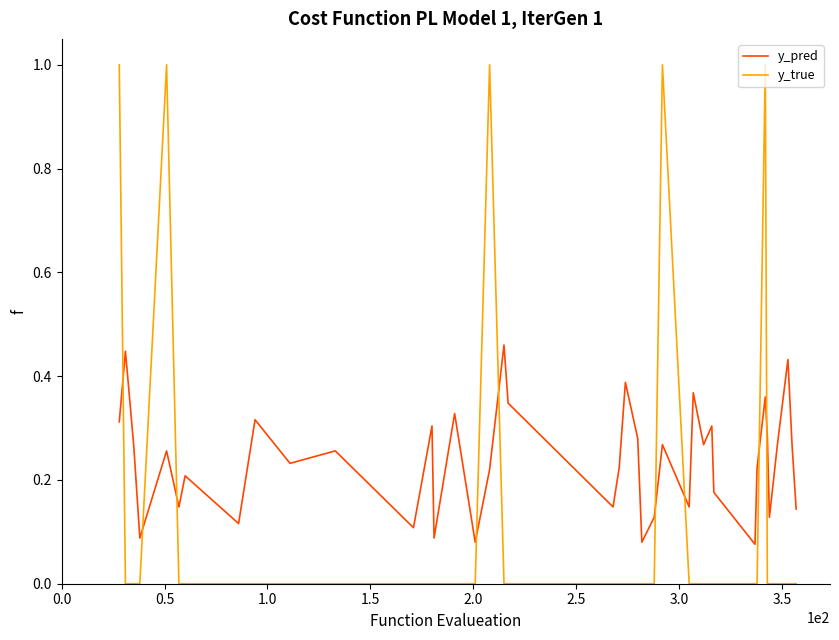

Which series has the largest total across all categories?

y_pred